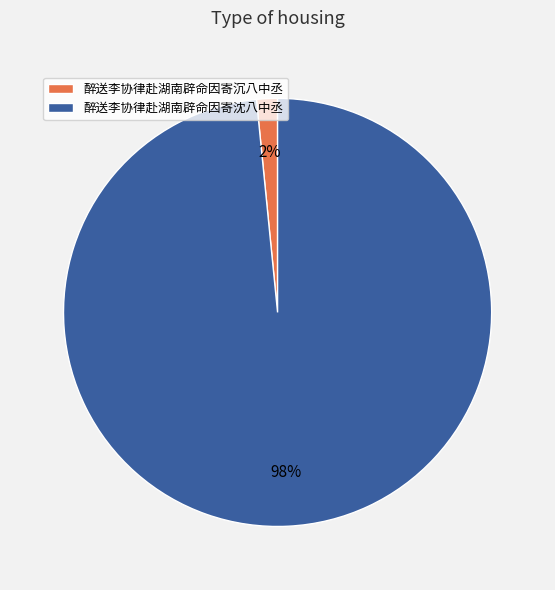

How many segments does this pie chart have?

2